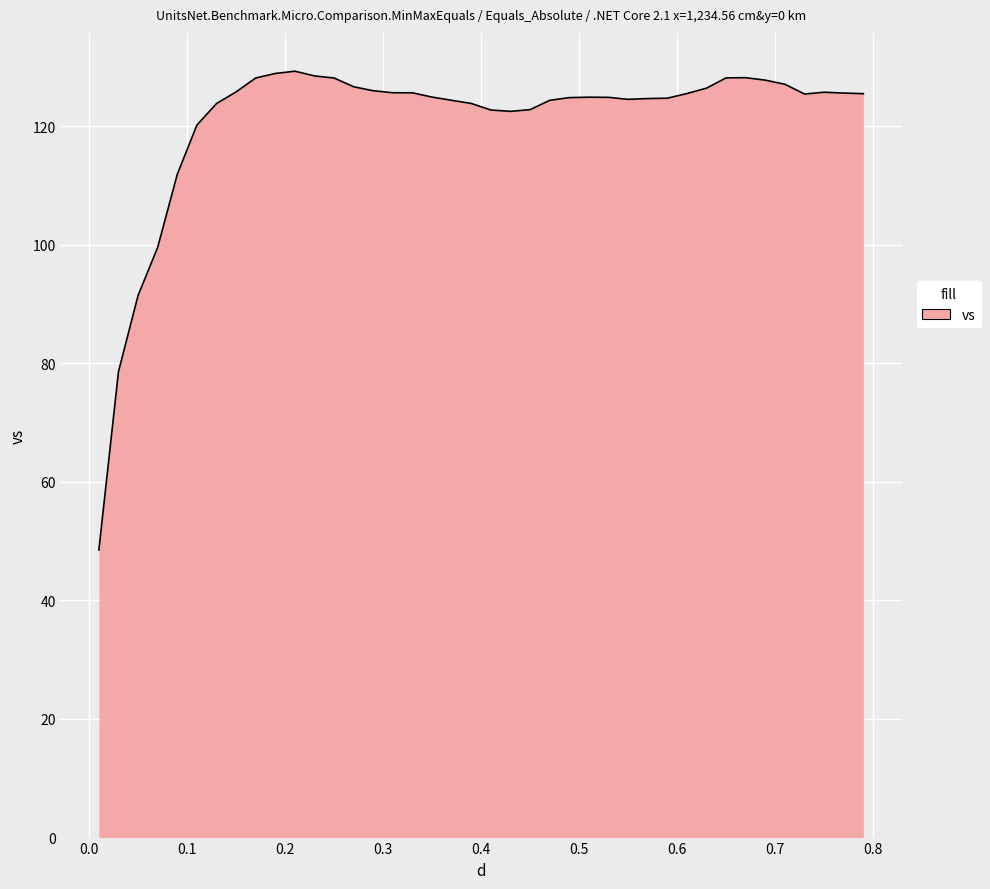

What is the difference between the maximum and minimum values?

80.7